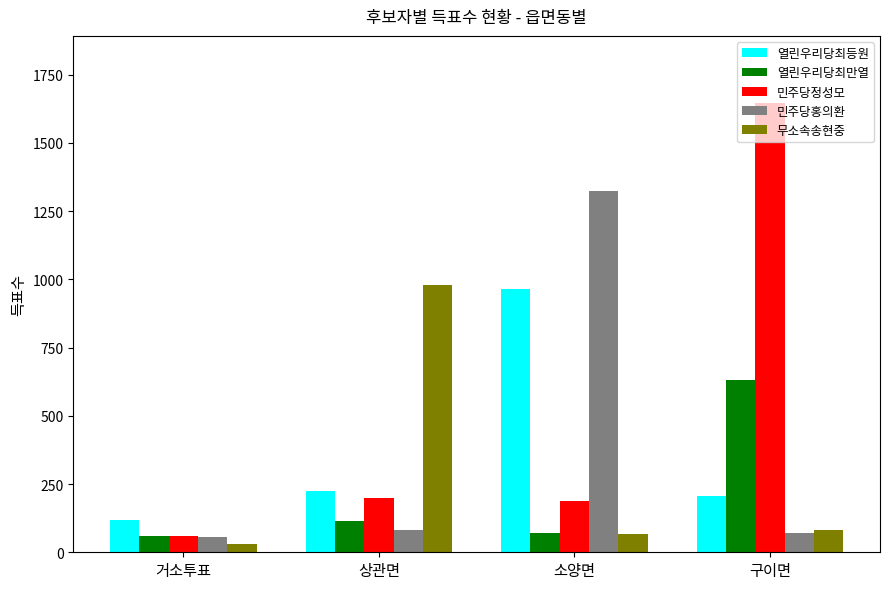

Reading left to right, what are all the values shown in this chart?

열린우리당최등원: 119	226	966	208
열린우리당최만열: 61	113	72	631
민주당정성모: 59	199	187	1645
민주당홍의환: 56	80	1322	69
무소속송현중: 29	980	66	83